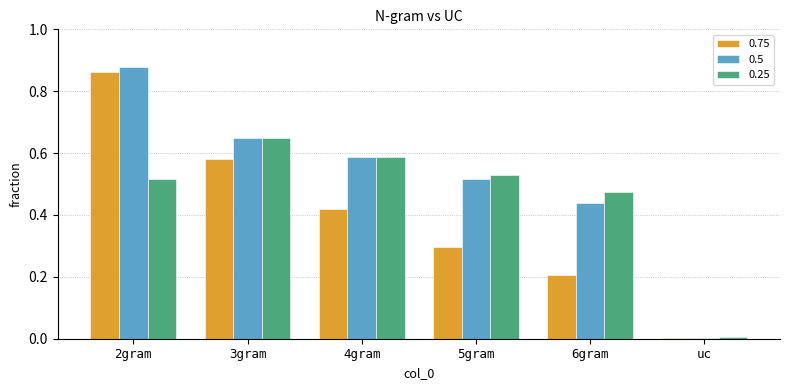

What is the sum of the 0.75 values at 4gram and 3gram?

1.0